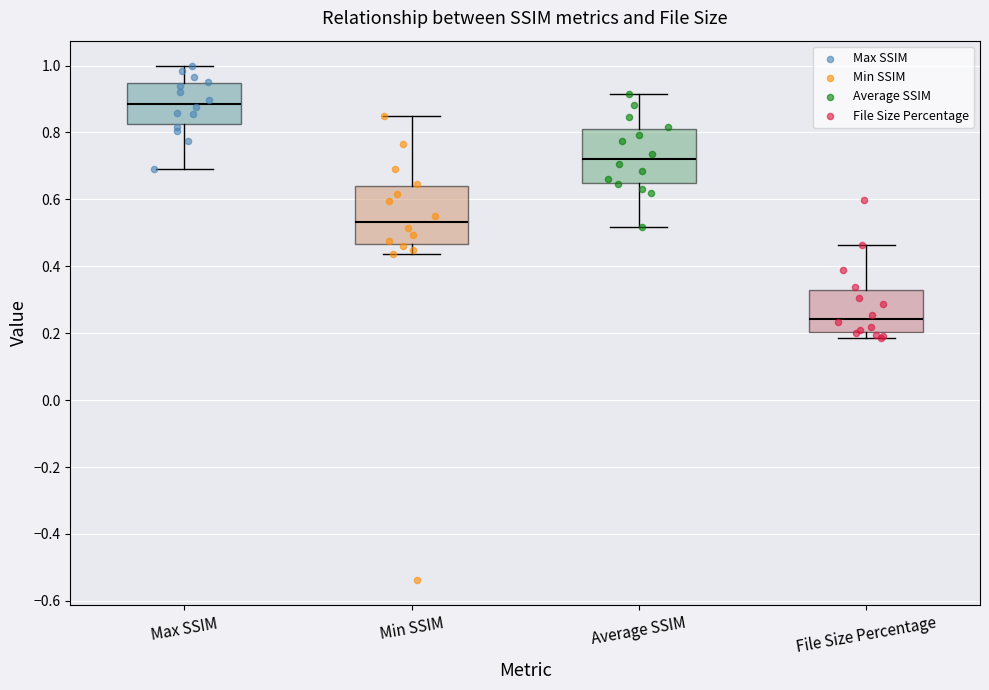

Reading left to right, read every box against the y-axis: the position of its median line, the range the box covers, and the ends of its whiskers. The values are not printed on the chart, so give them approximately, as read against the axis.

Max SSIM: median 0.88, box 0.82 to 0.94, whiskers 0.70 to 1.00
Min SSIM: median 0.54, box 0.46 to 0.64, whiskers 0.44 to 0.84
Average SSIM: median 0.72, box 0.66 to 0.80, whiskers 0.52 to 0.92
File Size Percentage: median 0.24, box 0.20 to 0.34, whiskers 0.18 to 0.46